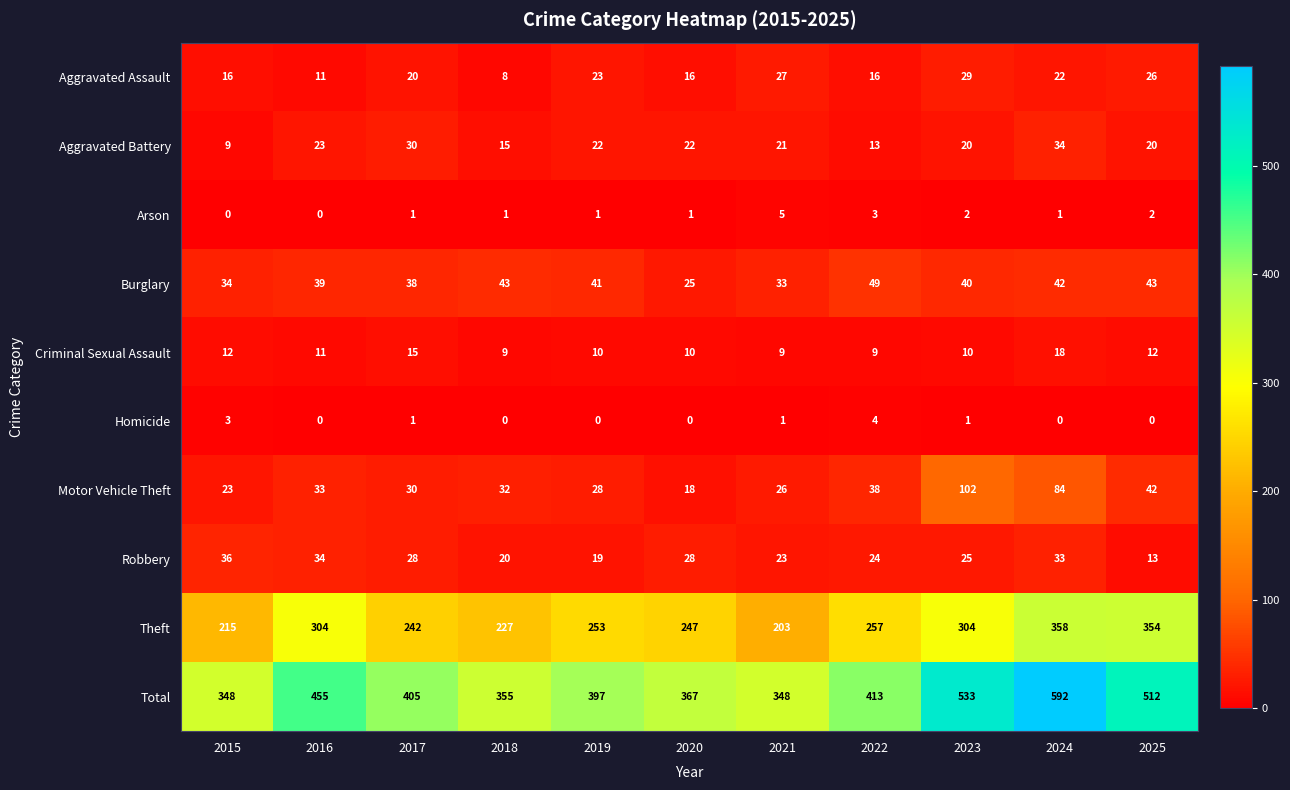

Which series has the largest total across all categories?

Total